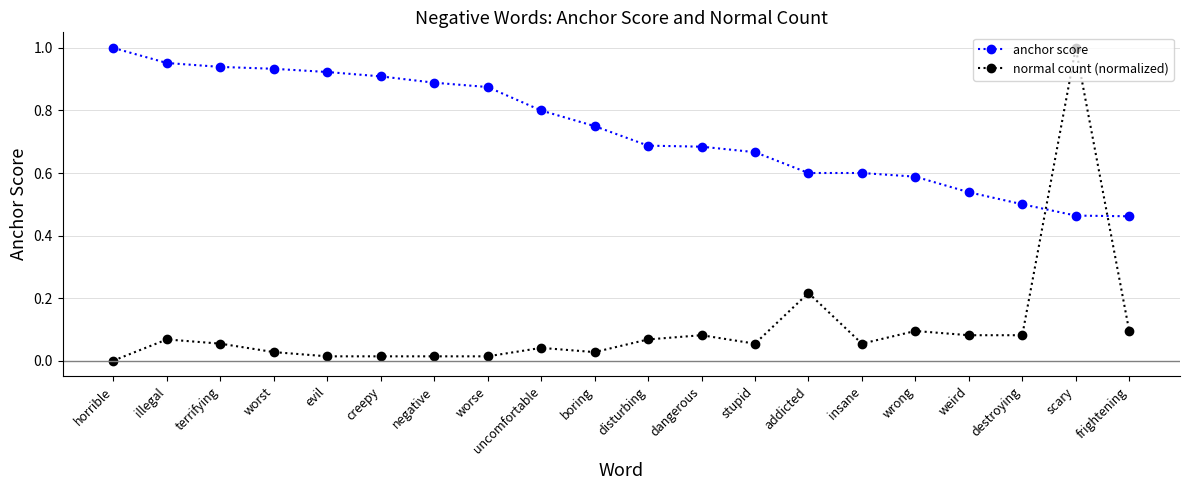

Where do anchor score and normal count (normalized) first cross each other?

destroying and scary